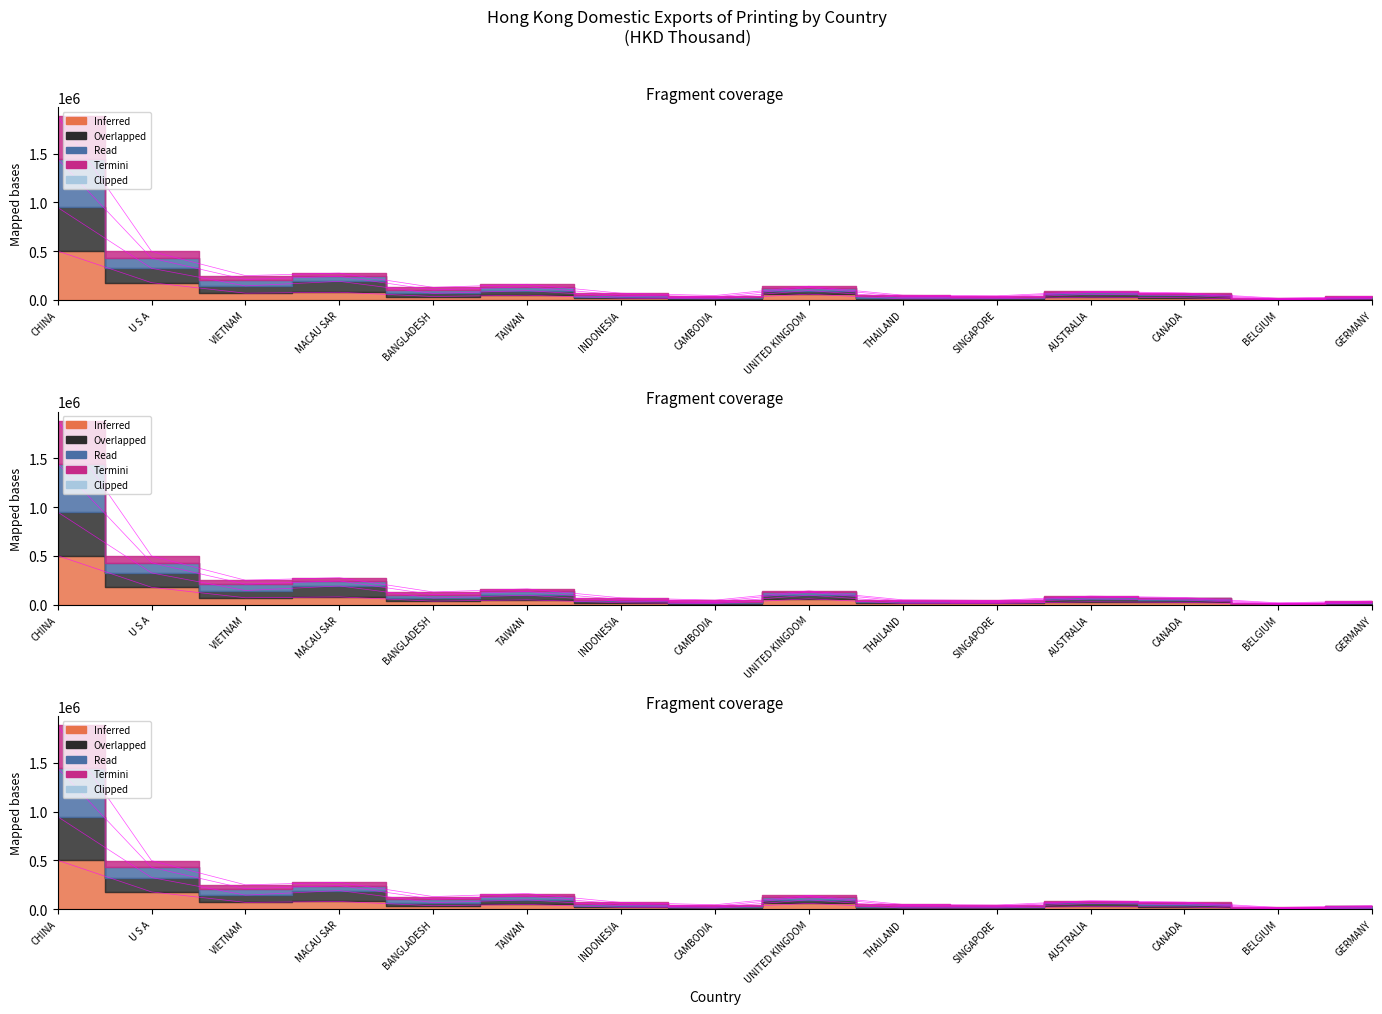

True or false: 201712 and 201908 intersect in this chart.

False